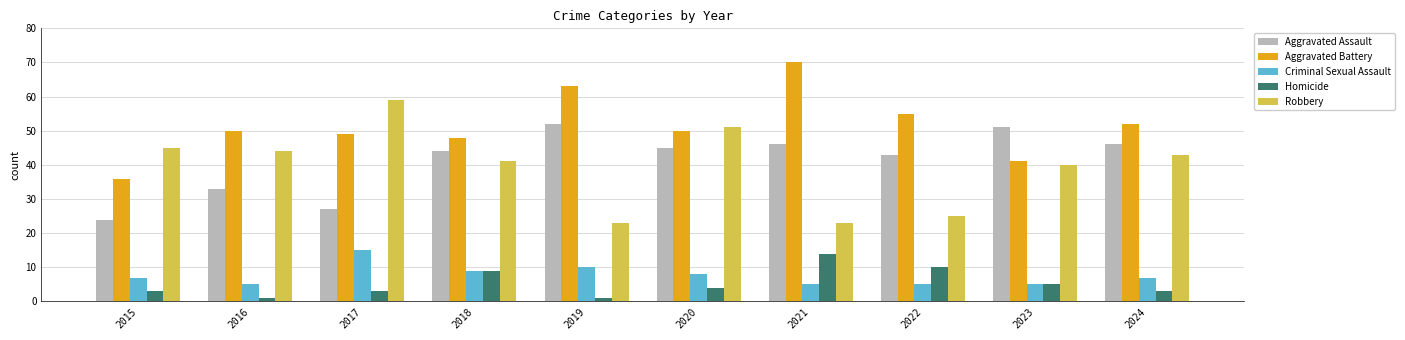

At which label does Aggravated Assault reach its minimum?

2015